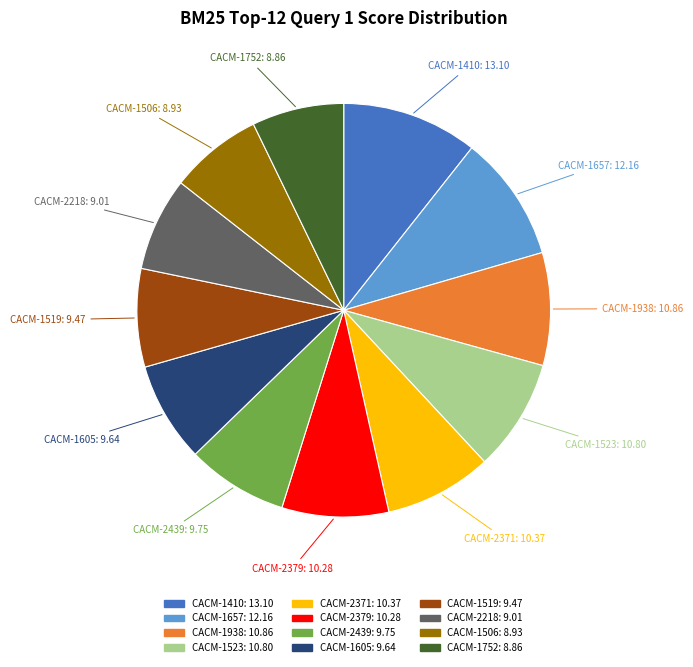

Approximately how many times larger is the value at CACM-1938 compared to CACM-2371?

1.0